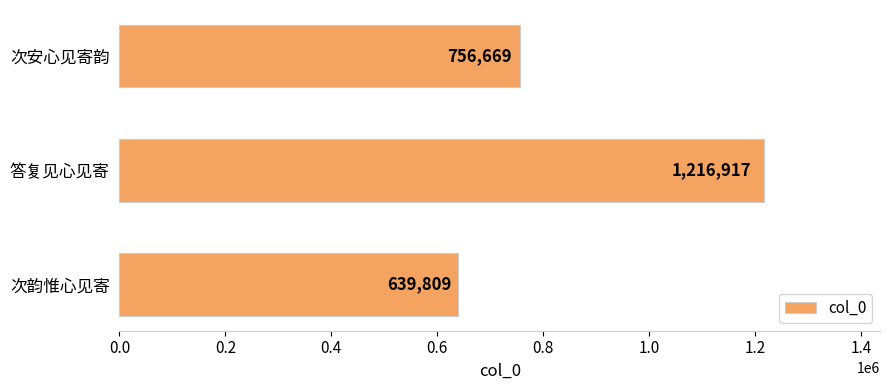

How many data points are less than 756669?

1